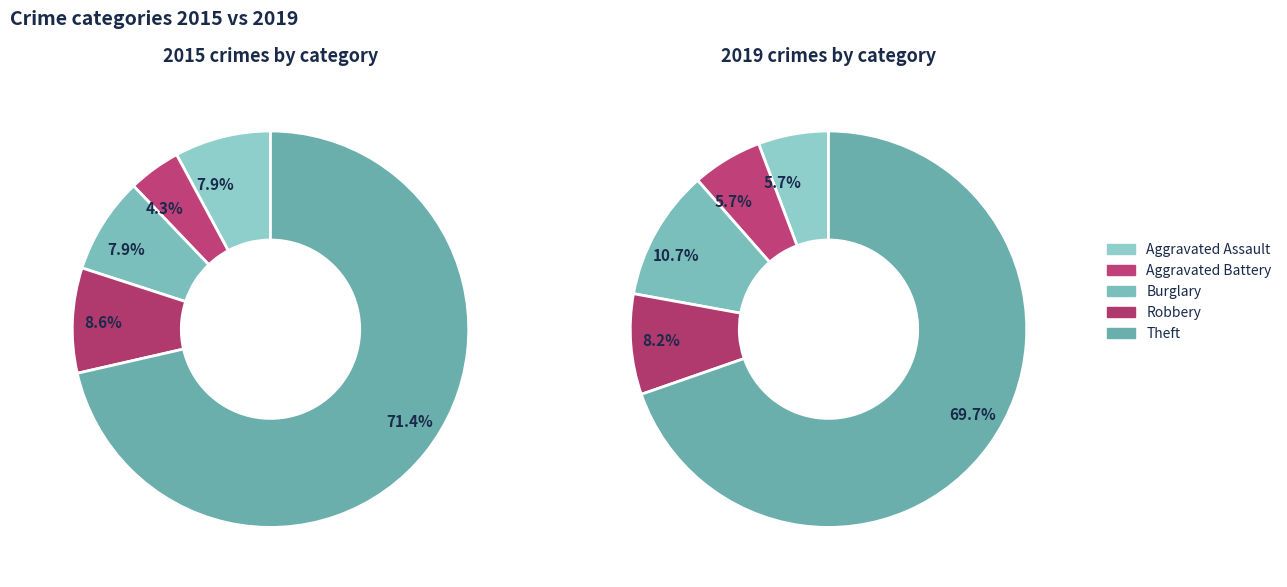

What is the largest slice in the pie chart?

Theft